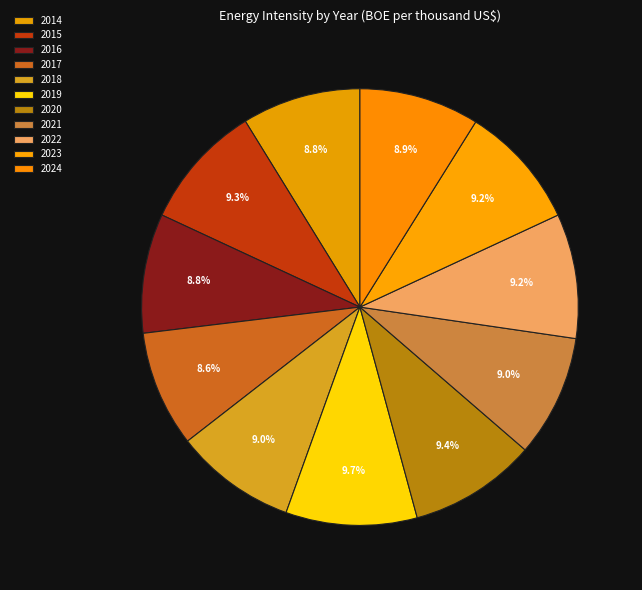

To the nearest percent, what portion does 2019 represent?

10%